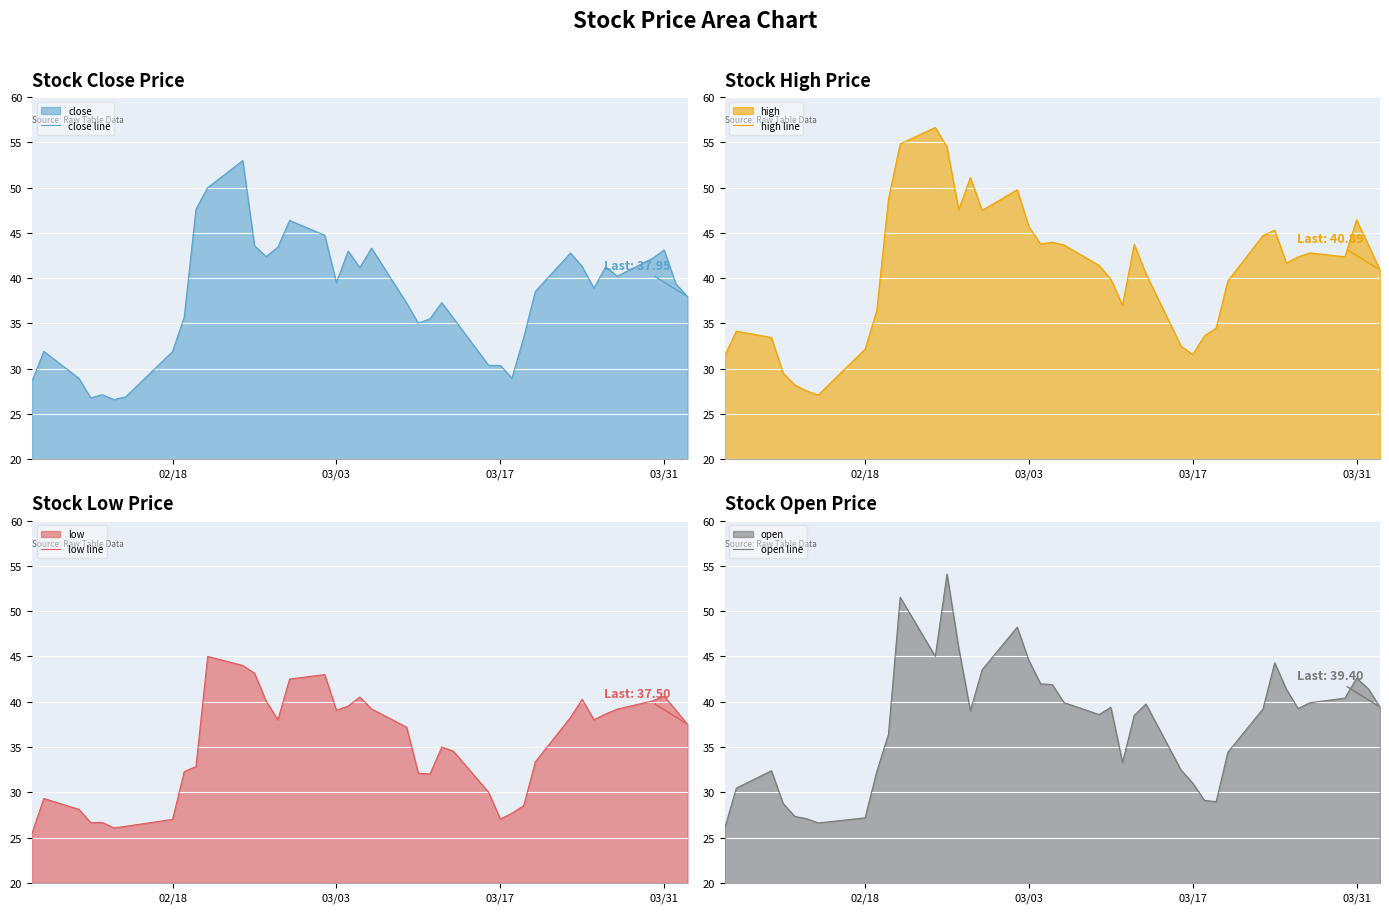

How many lines are shown in the chart?

4